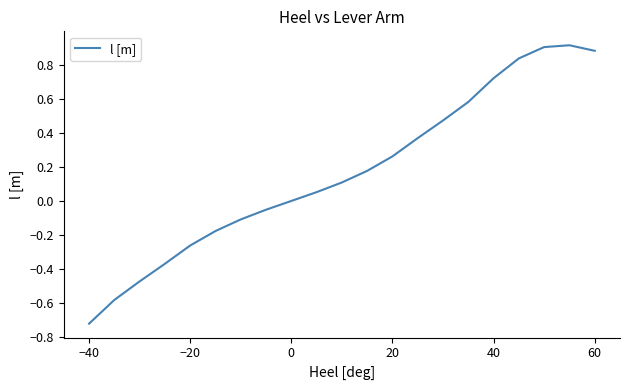

What is the difference between the maximum and minimum values?

1.6